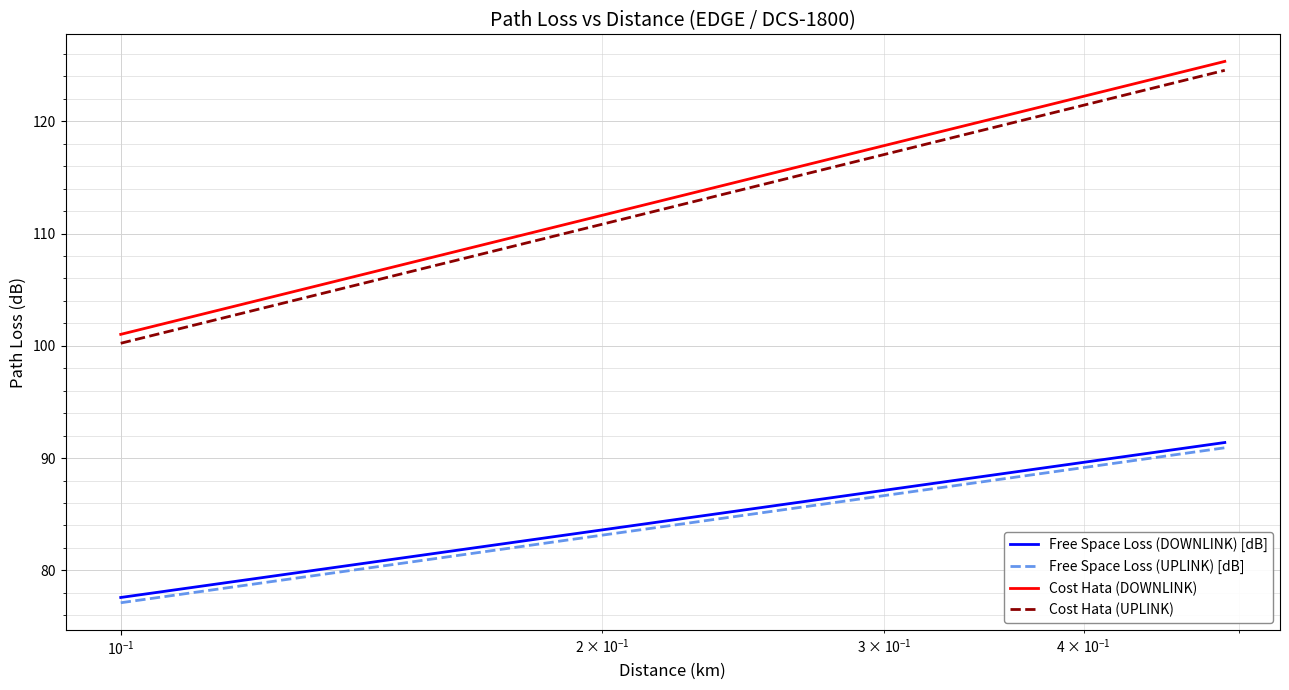

What is the maximum value for Free Space Loss (DOWNLINK) [dB]?

91.4